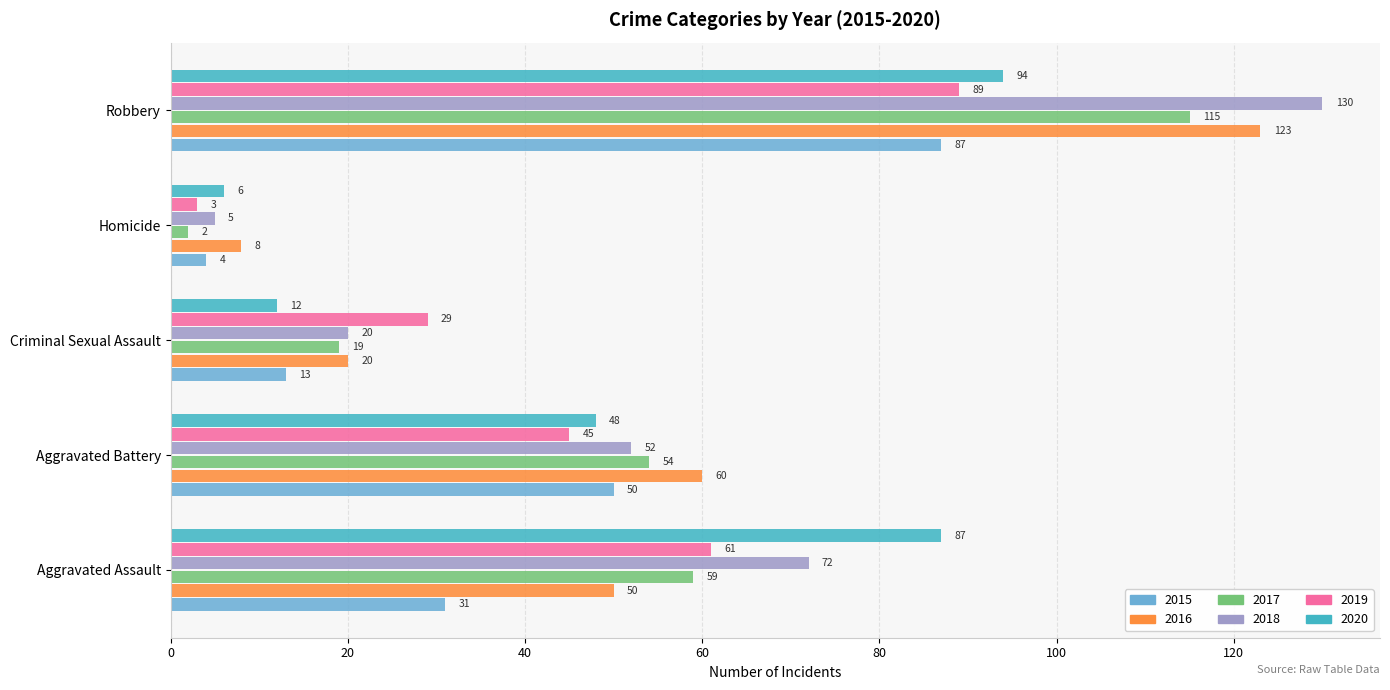

The 2020 series shows 73 at Aggravated Battery. True or false?

False